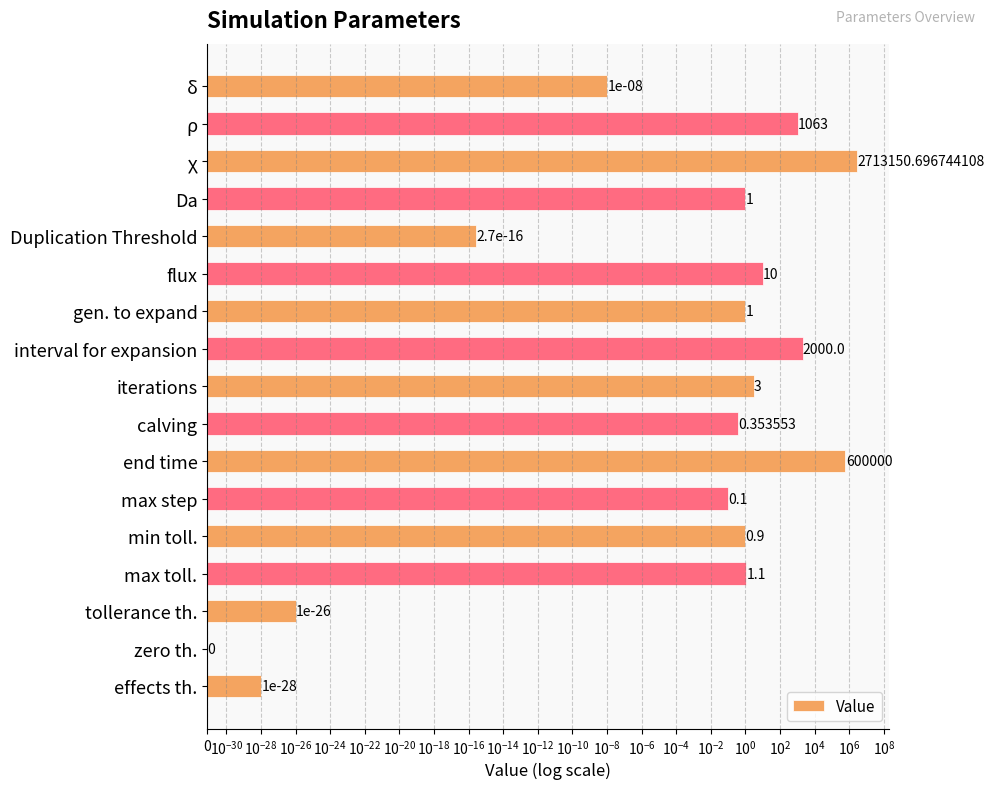

Is it true that the value at zero th. is 0.0?

True